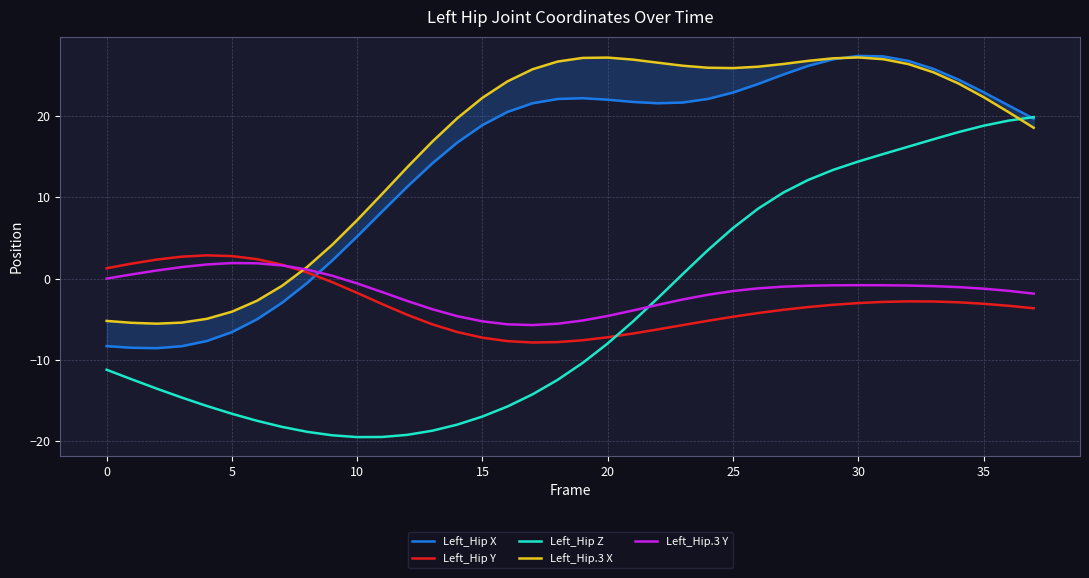

What are all the series names shown in the legend?

Left_Hip X, Left_Hip Y, Left_Hip Z, Left_Hip.3 X, Left_Hip.3 Y